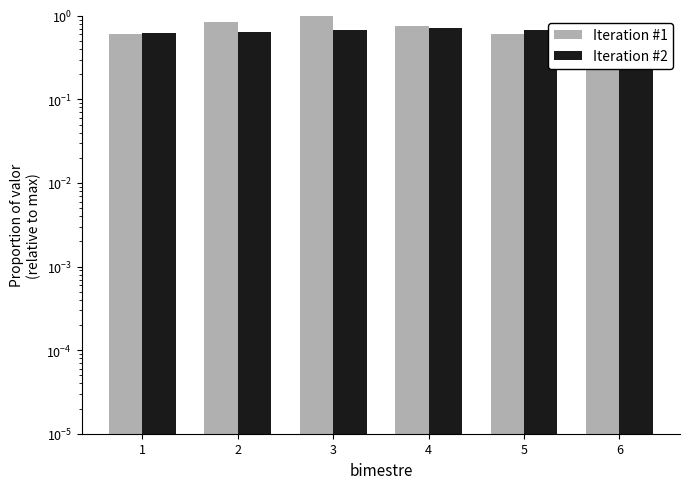

The value of Iteration #2 at 5 is 0.7. True or false?

True